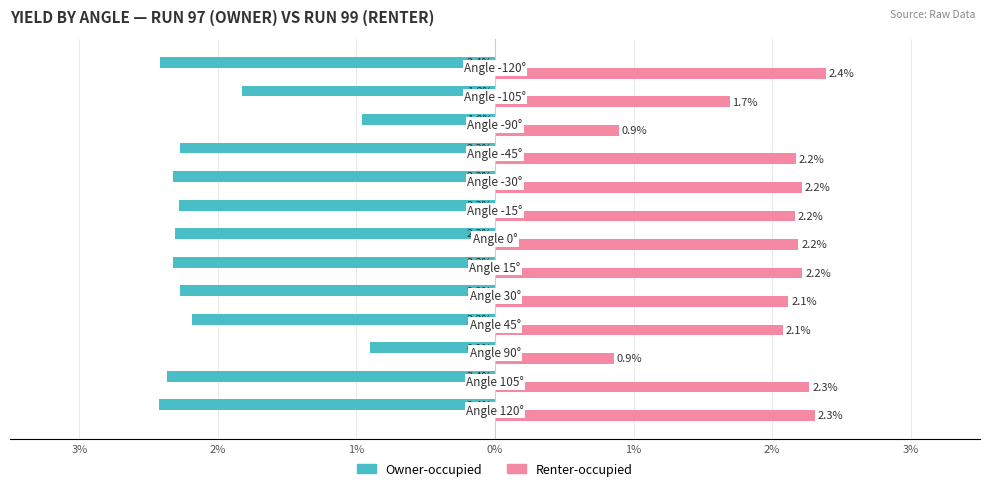

List the series in order of their overall mean, lowest first.

Owner-occupied, Renter-occupied